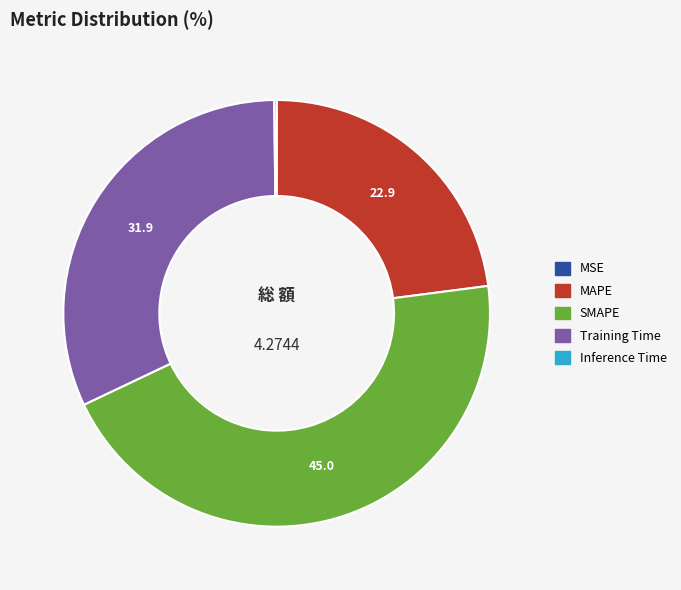

Approximately how many times larger is the value at MAPE compared to Training Time?

0.7